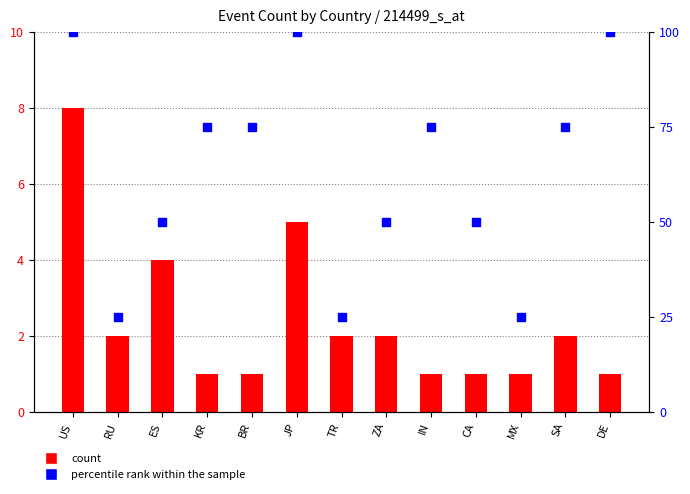

At which category is the sum across all series the highest?

US